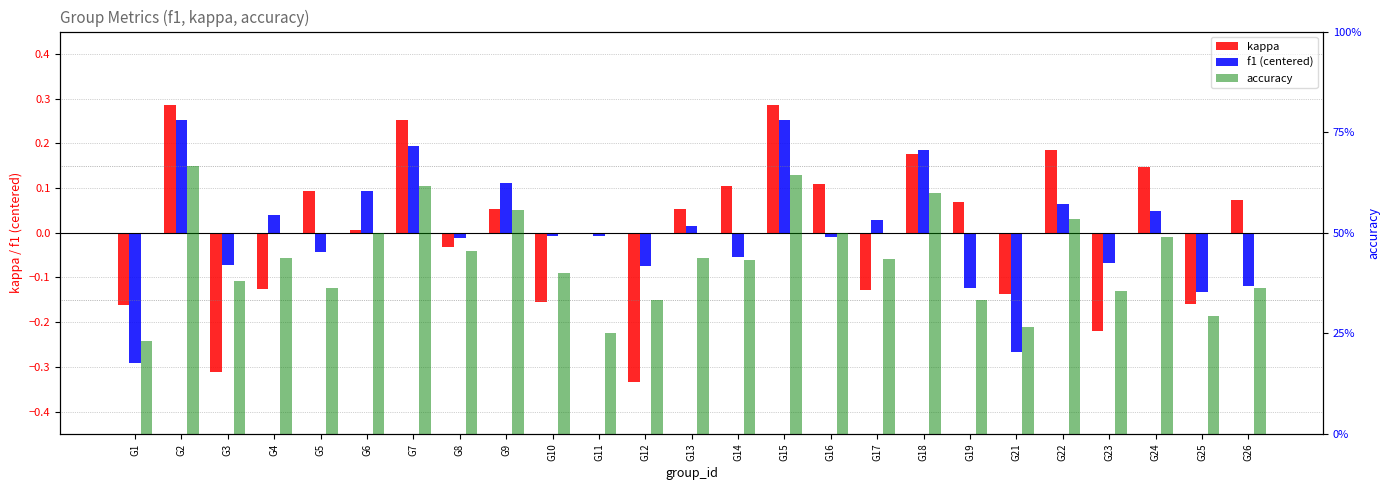

At which category is the sum across all series the highest?

G2